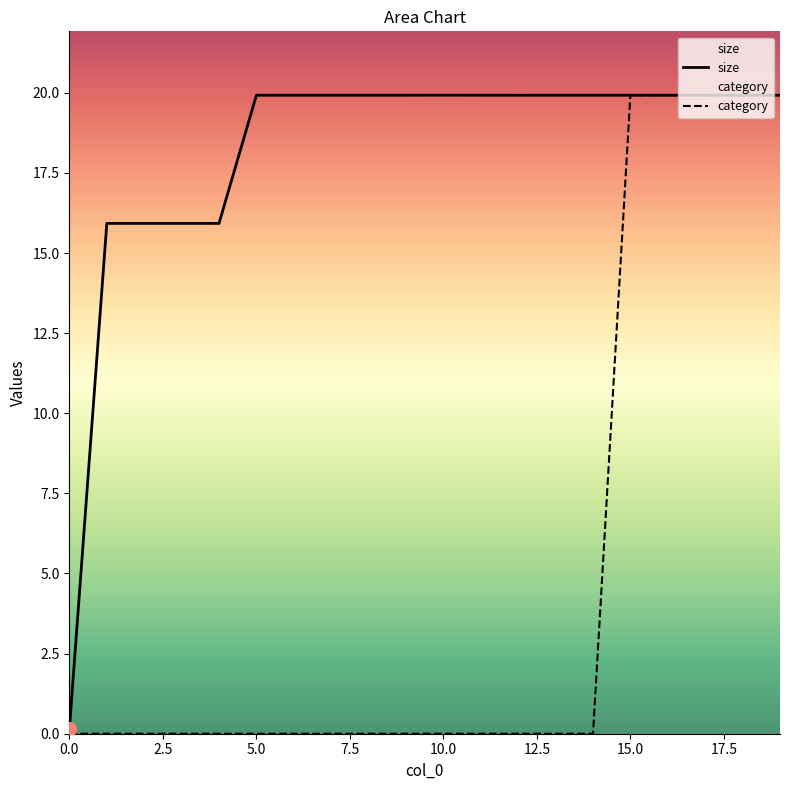

Between 0 and 2, which is larger?

2